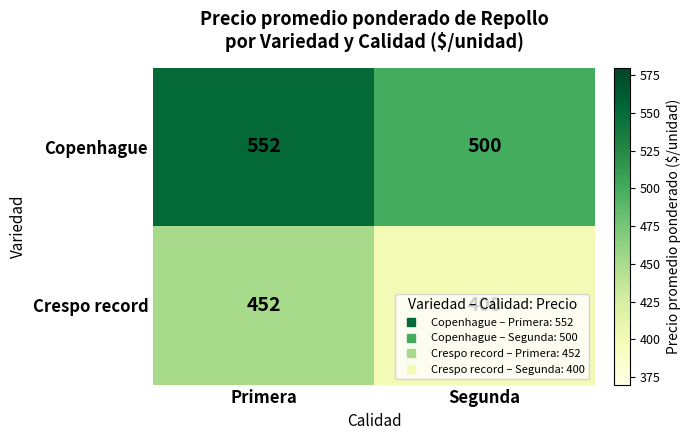

List the series in order of their overall mean, highest first.

Copenhague, Crespo record